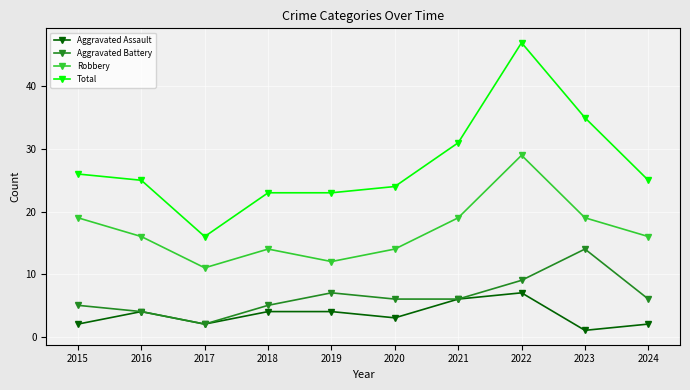

At how many categories does at least one series exceed 33?

2